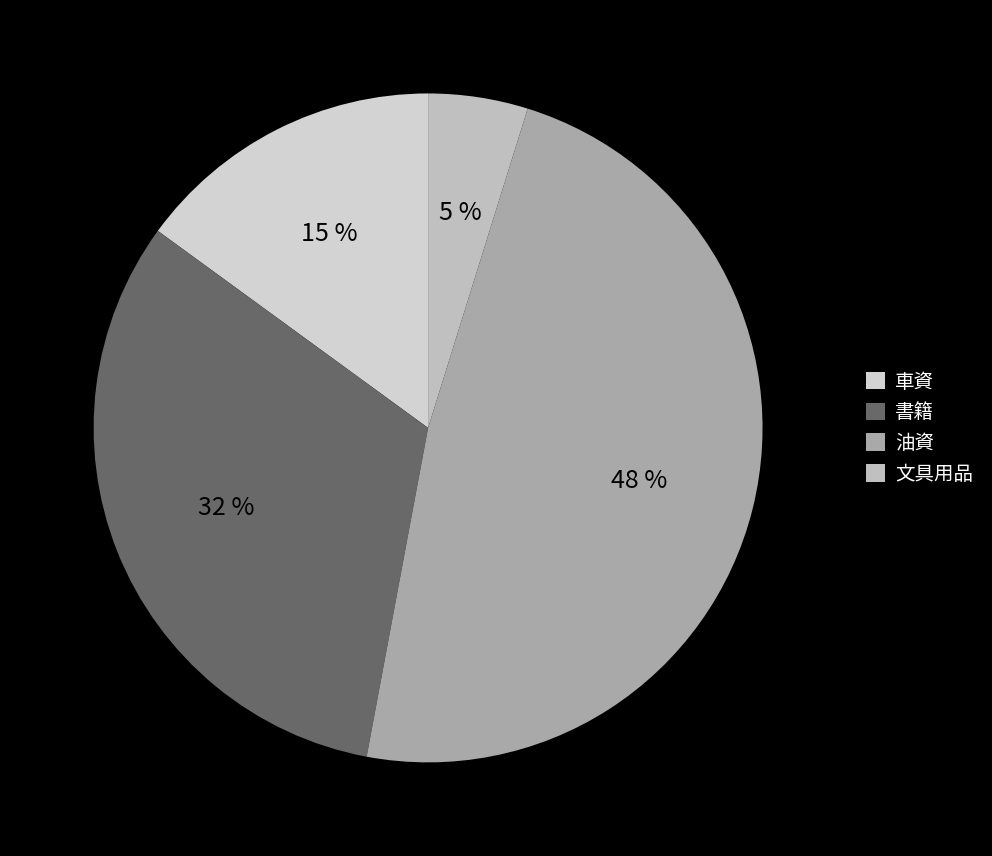

Rank the categories by value from lowest to highest.

文具用品, 車資, 書籍, 油資